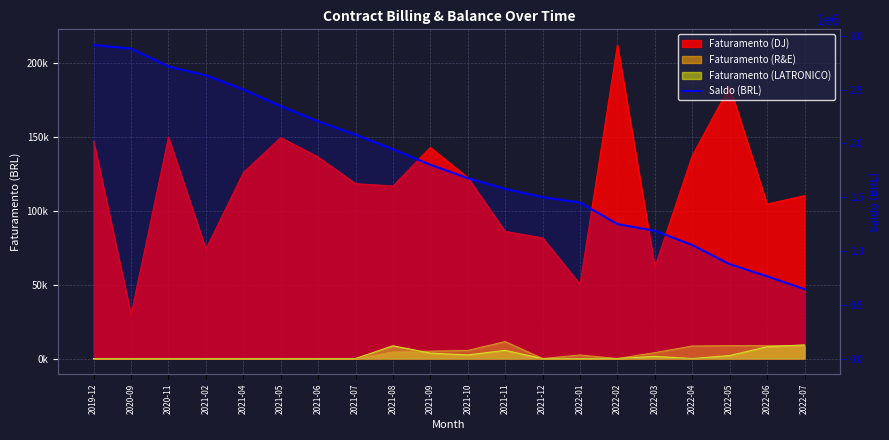

How many lines are shown in the chart?

1